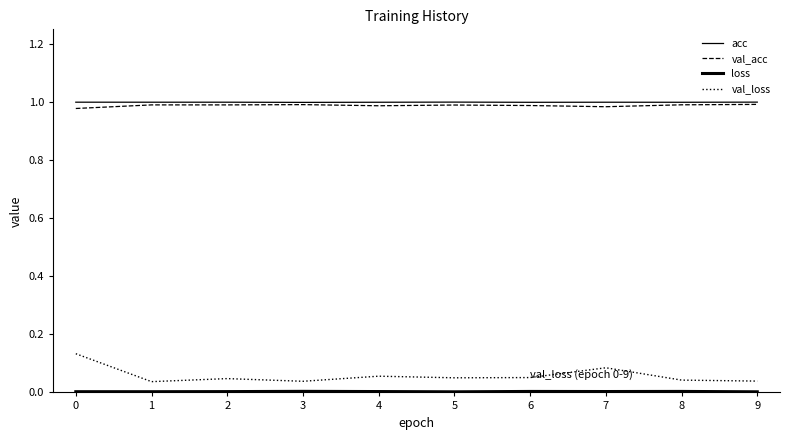

Which series has the largest range (max minus min)?

val_loss